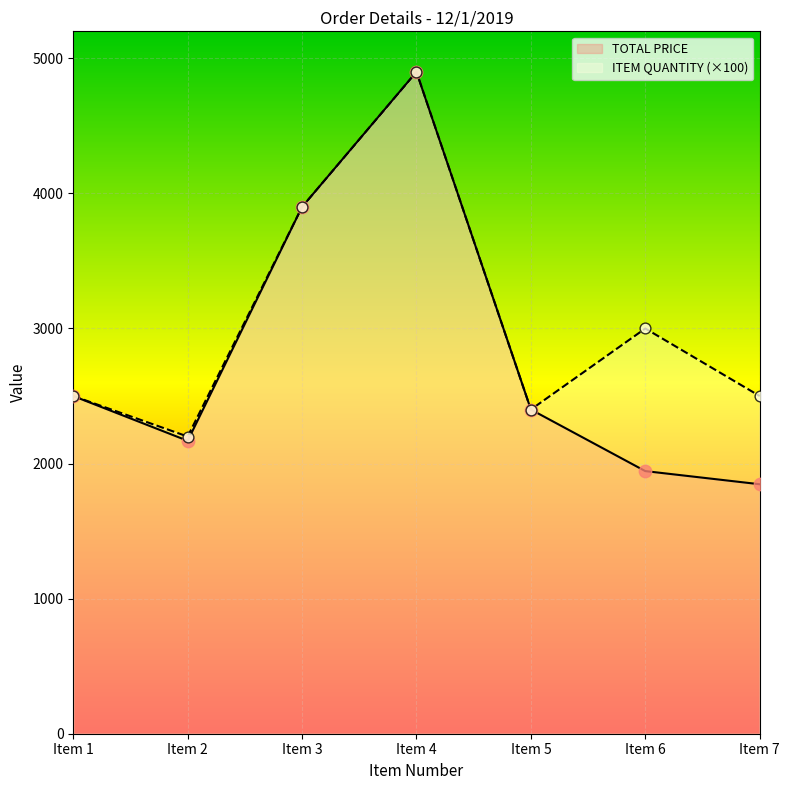

At how many categories does at least one series exceed 3799?

2